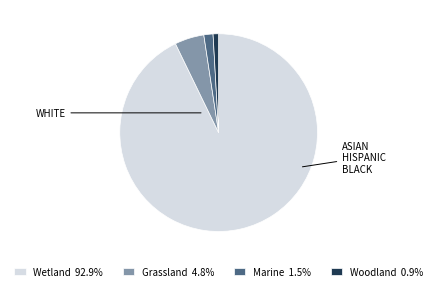

Is there a majority slice in this chart?

Yes